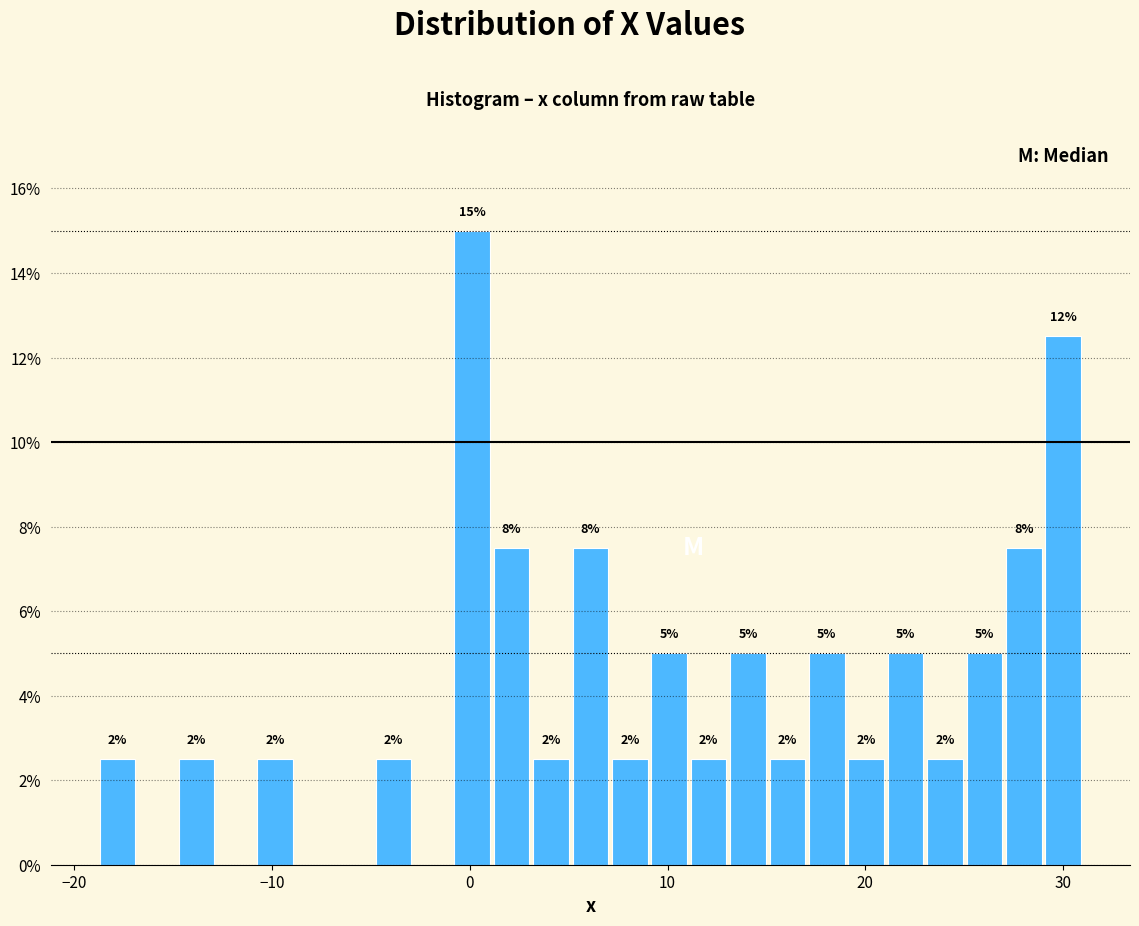

Read against the x-axis, roughly where is the centre of the tallest bar?

0